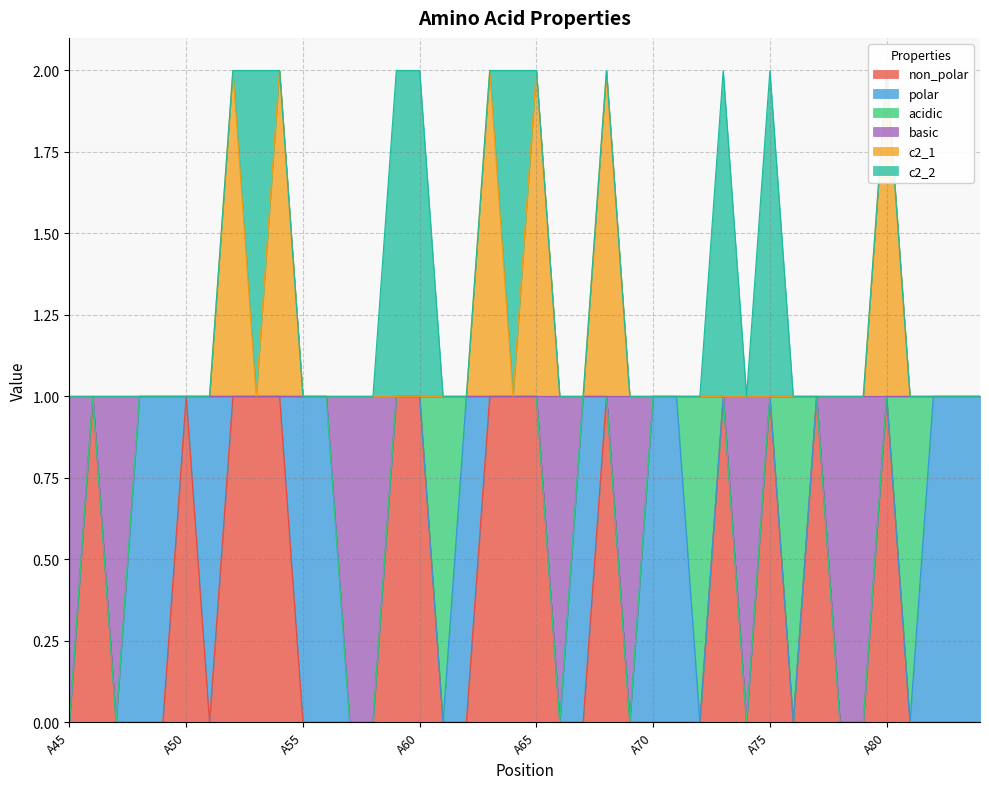

What is the difference between the second highest and second lowest values in the basic series?

1